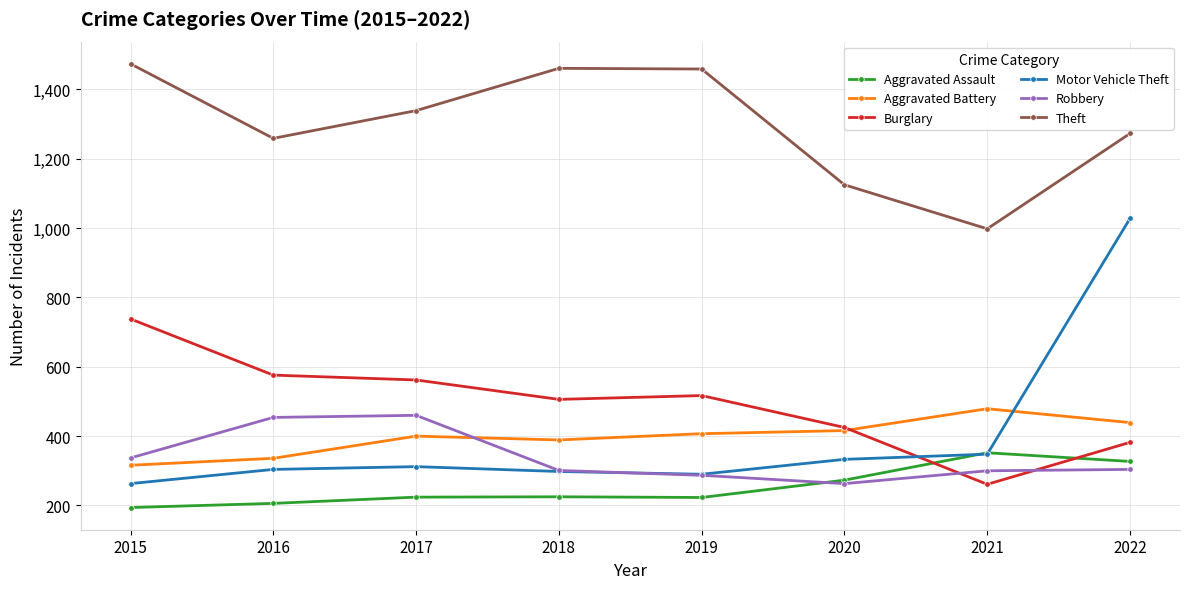

Is this an area chart (filled region under the line)?

No